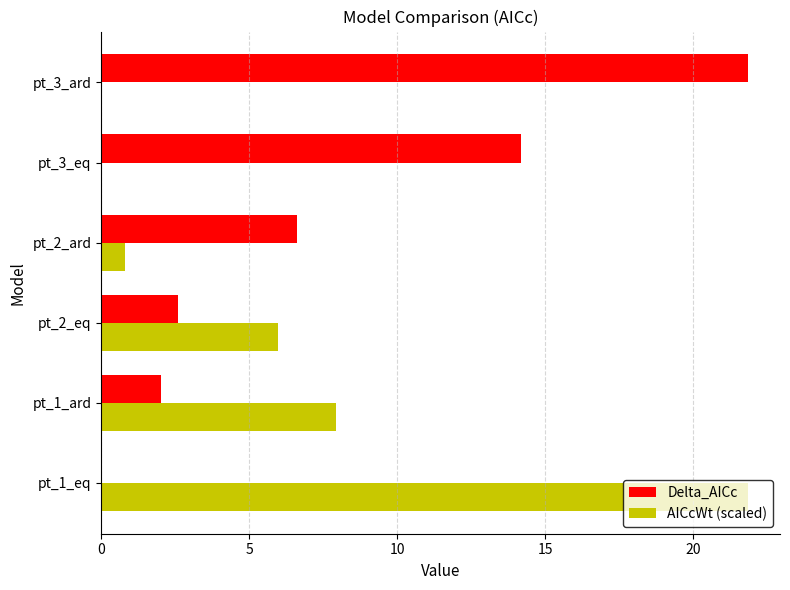

What is the sum of the AICcWt (scaled) values at pt_2_eq and pt_1_eq?

27.8